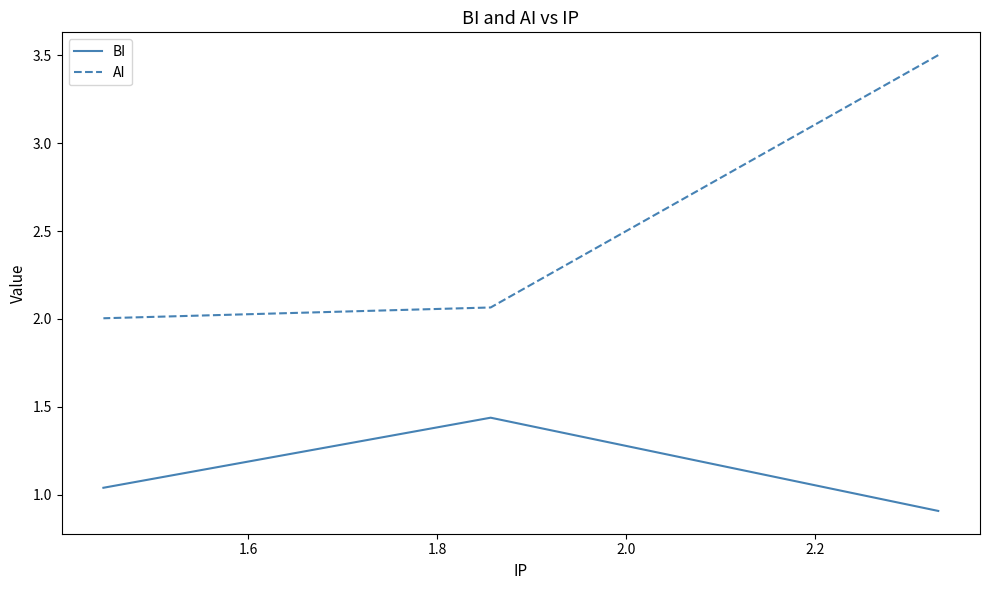

The AI series shows 2.1 at 1.6. True or false?

True